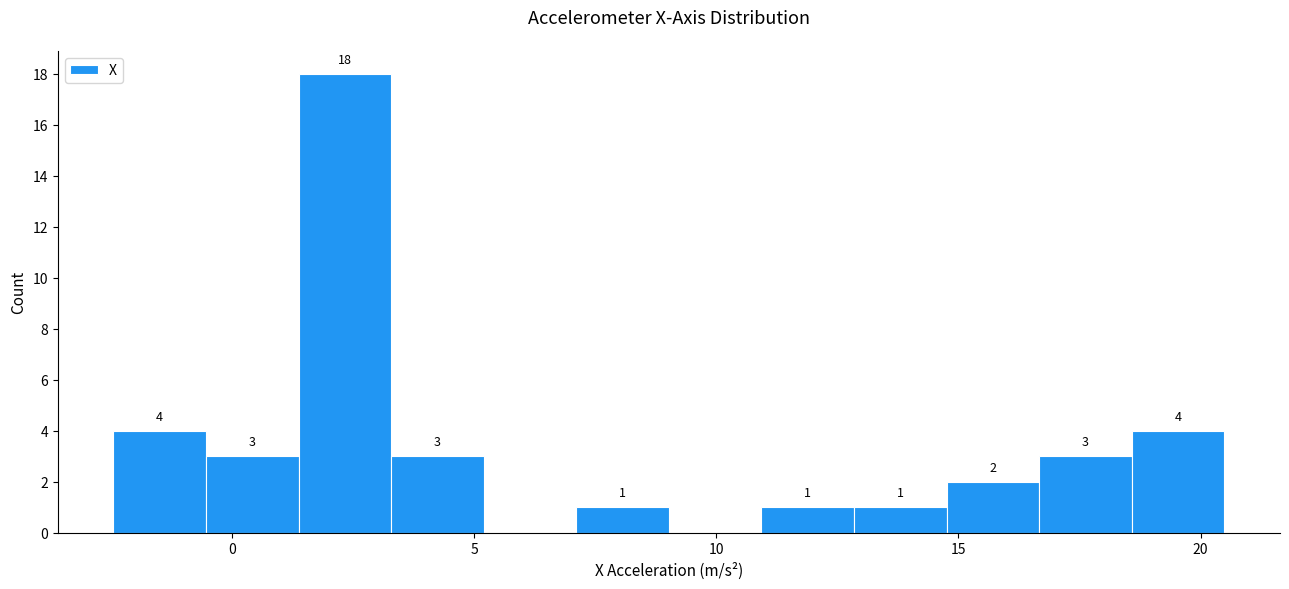

Read against the x-axis, roughly where is the centre of the tallest bar?

2.5